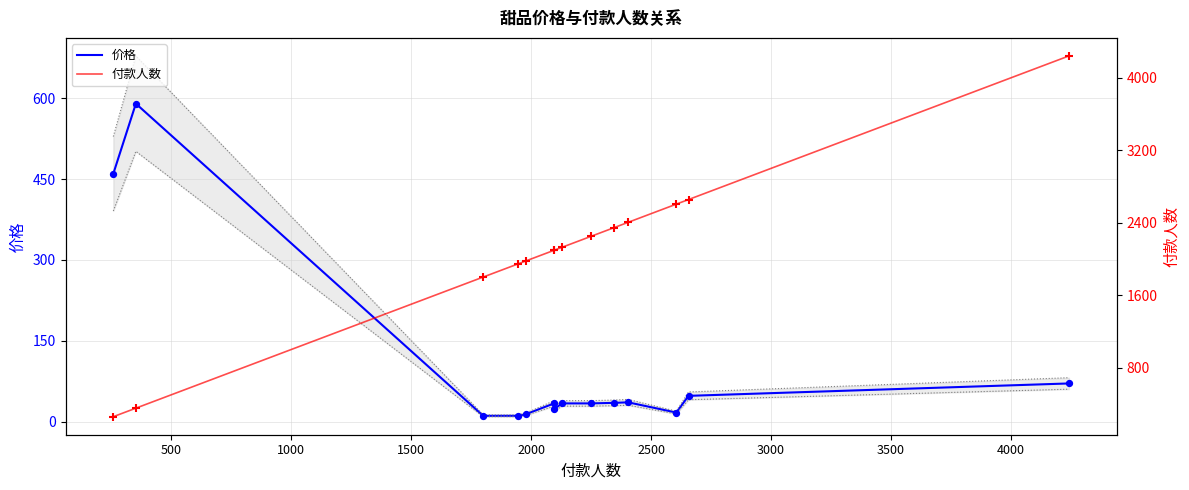

Which series has the widest spread of Y values?

付款人数